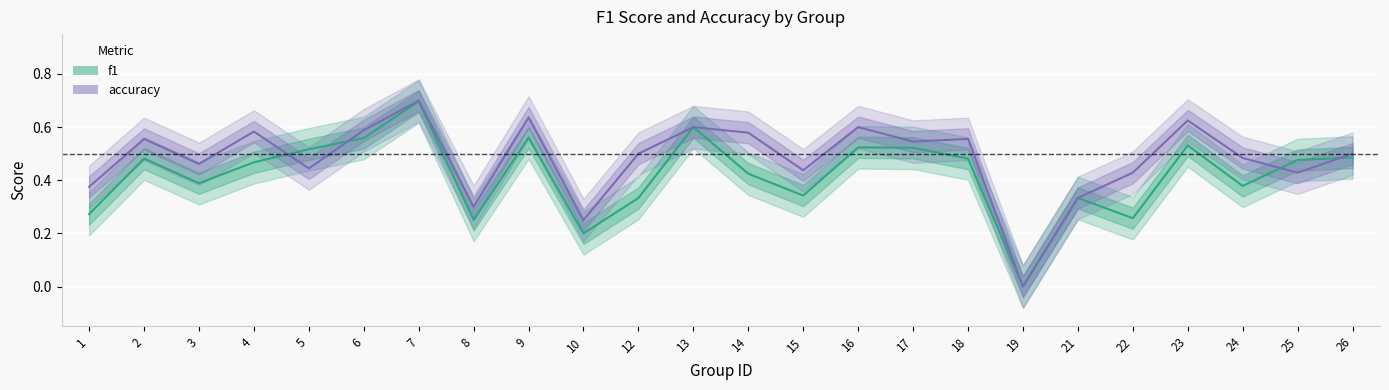

Is the value of f1 at 21 greater than the value of accuracy at 26?

No